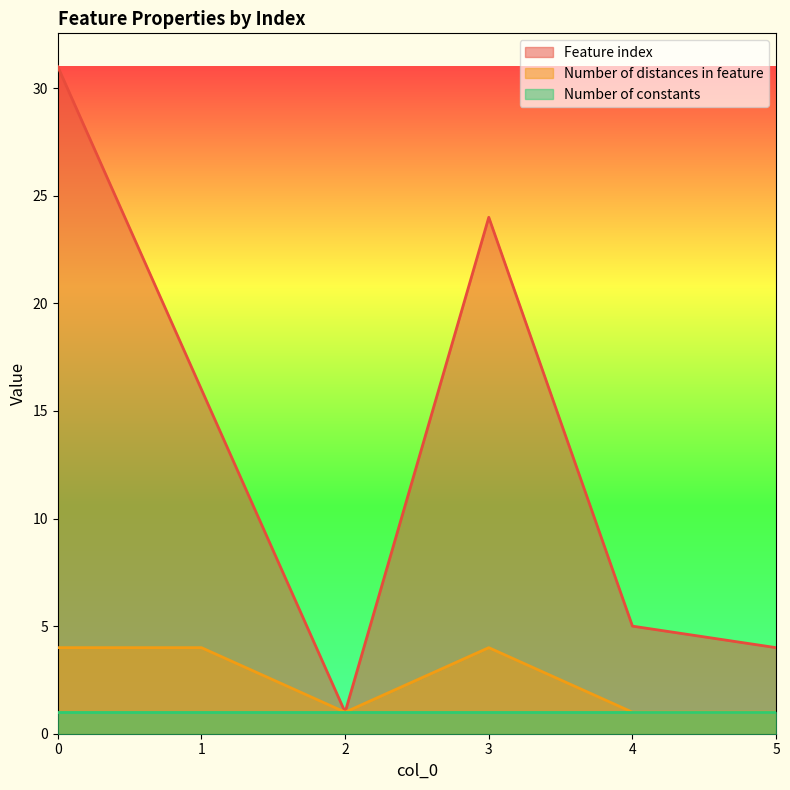

What is the difference between the maximum and second lowest values in the Feature index series?

27